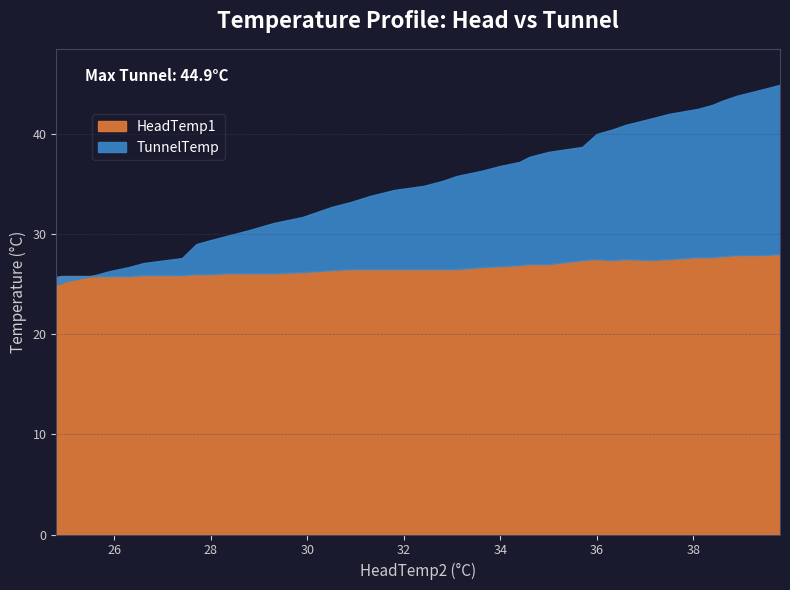

What is the total value across all series at 39.8?

72.9